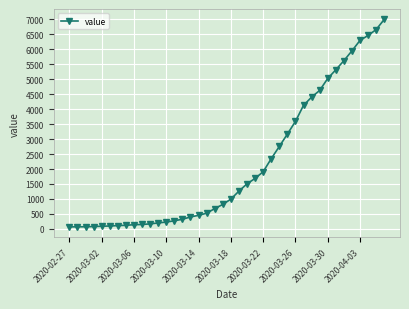

What is the average value?

2144